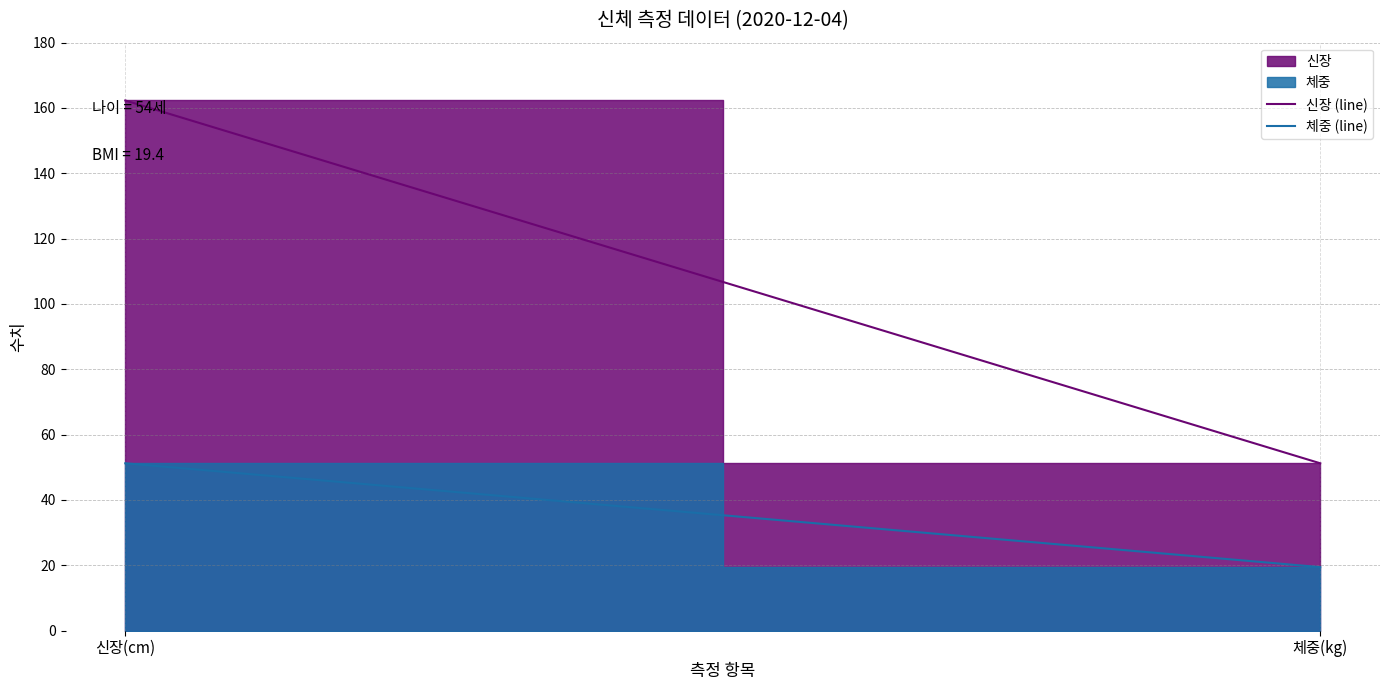

Reading right to left, what are all the values shown in this chart?

신장 (line): 51.2	162.3
체중 (line): 19.4	51.2